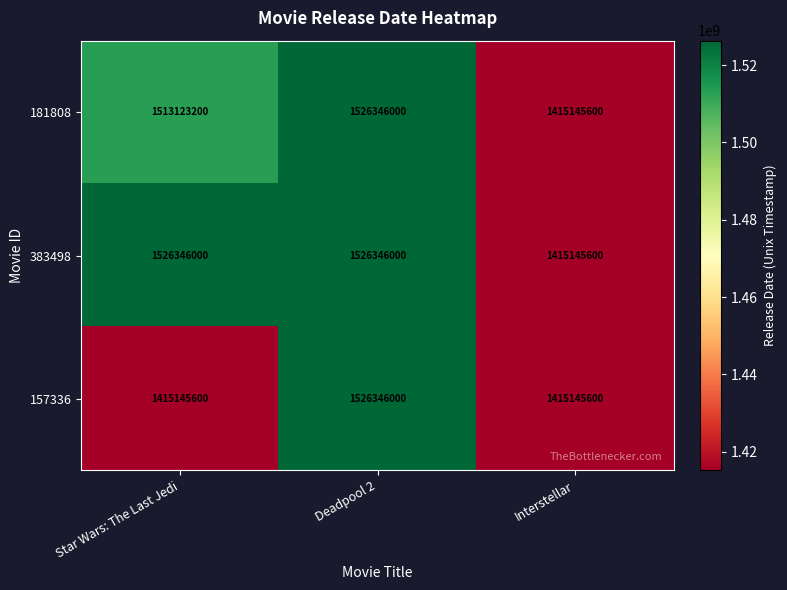

True or false: 383498 has a value of 2694063446 at Deadpool 2.

False